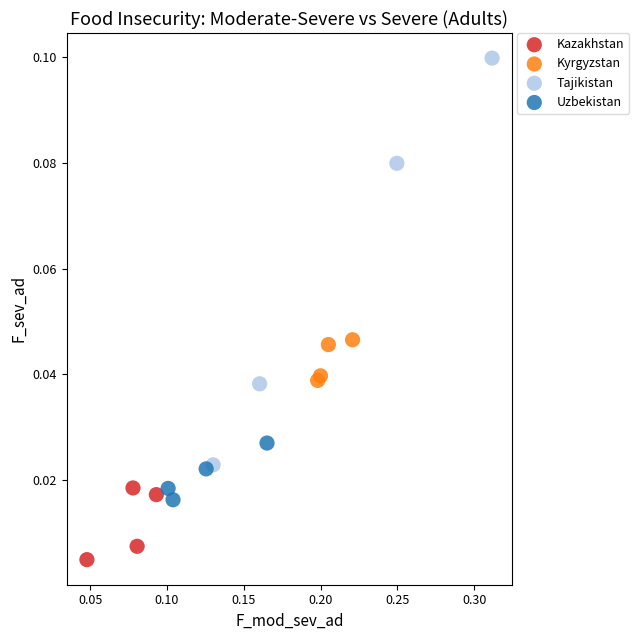

Which series has the largest Y range (max minus min)?

Tajikistan